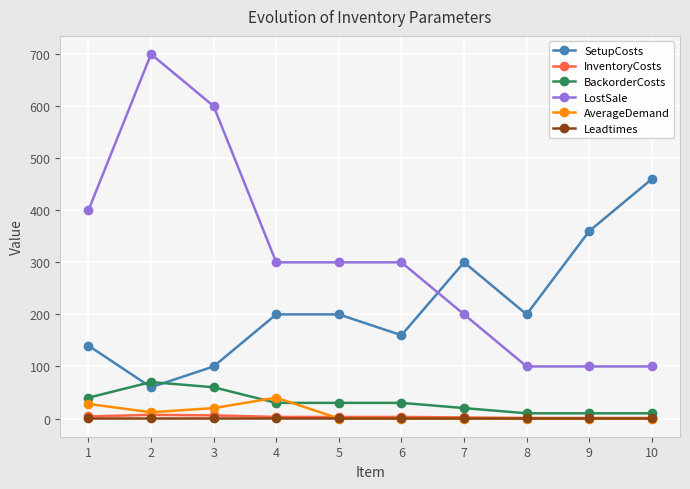

True or false: SetupCosts and Leadtimes cross at least once.

False